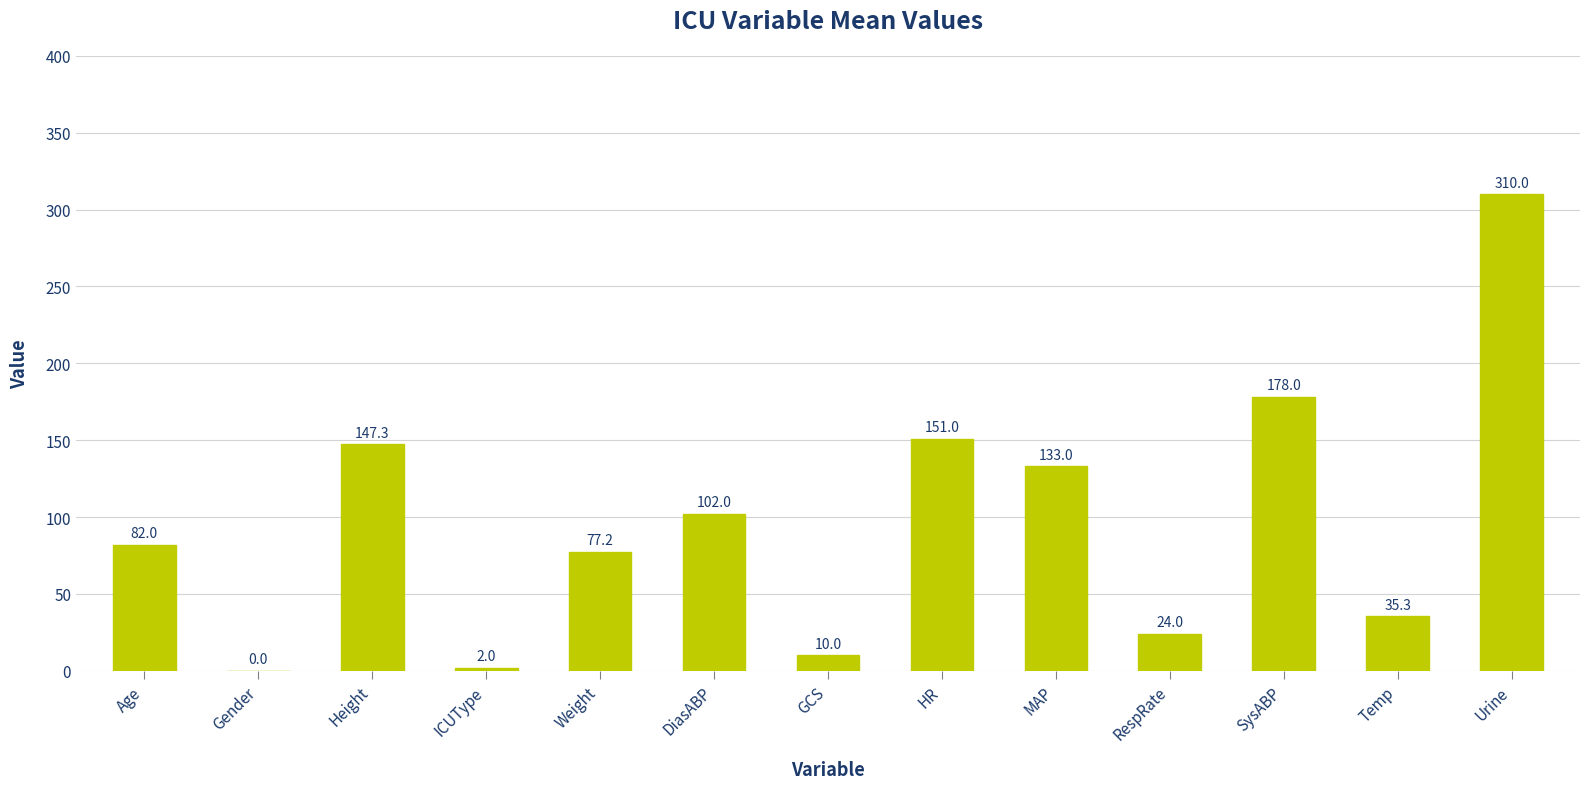

What is the difference between the values at RespRate and SysABP?

154.0